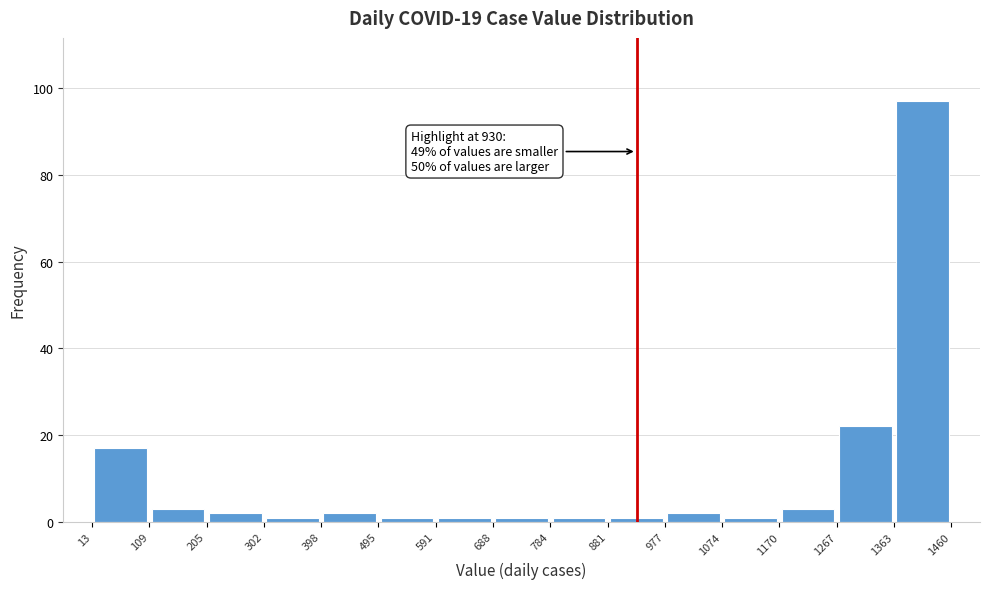

Which range on the x-axis has the tallest bar?

1363 to 1460